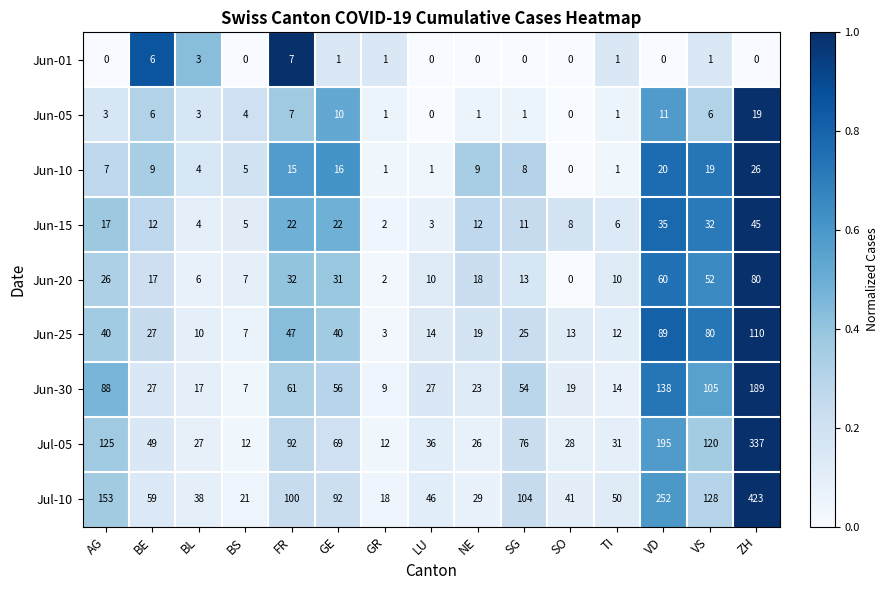

Rank the series by their maximum value, from lowest to highest.

Jun-01, Jun-05, Jun-10, Jun-15, Jun-20, Jun-25, Jun-30, Jul-05, Jul-10